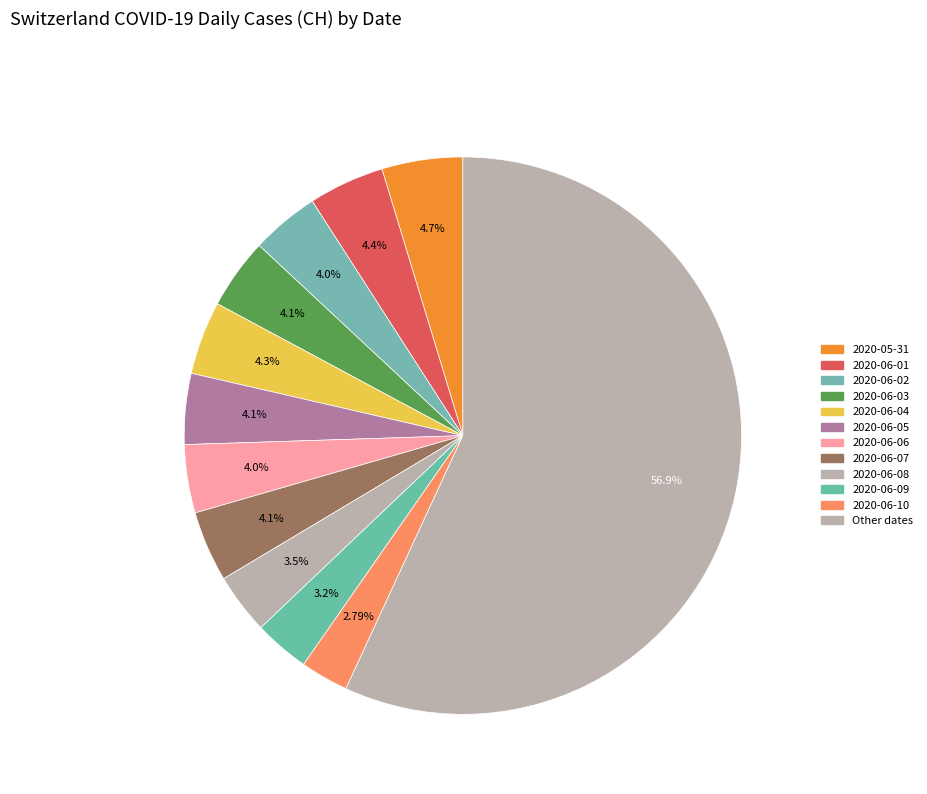

How many slices are in this pie chart?

12